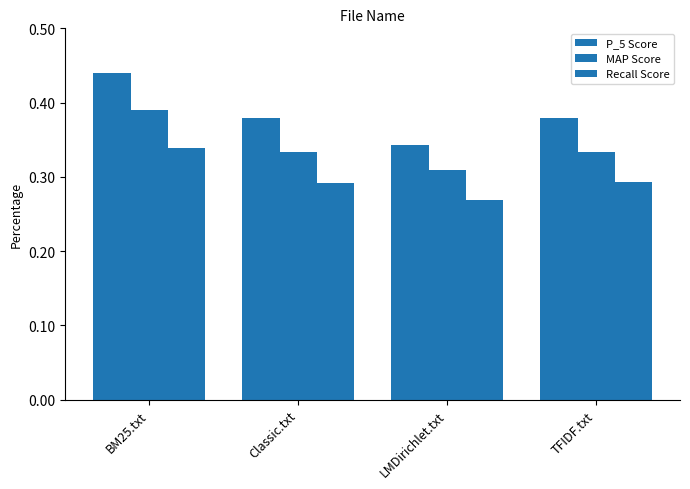

What is the label of the 4th bar from the left?

TFIDF.txt